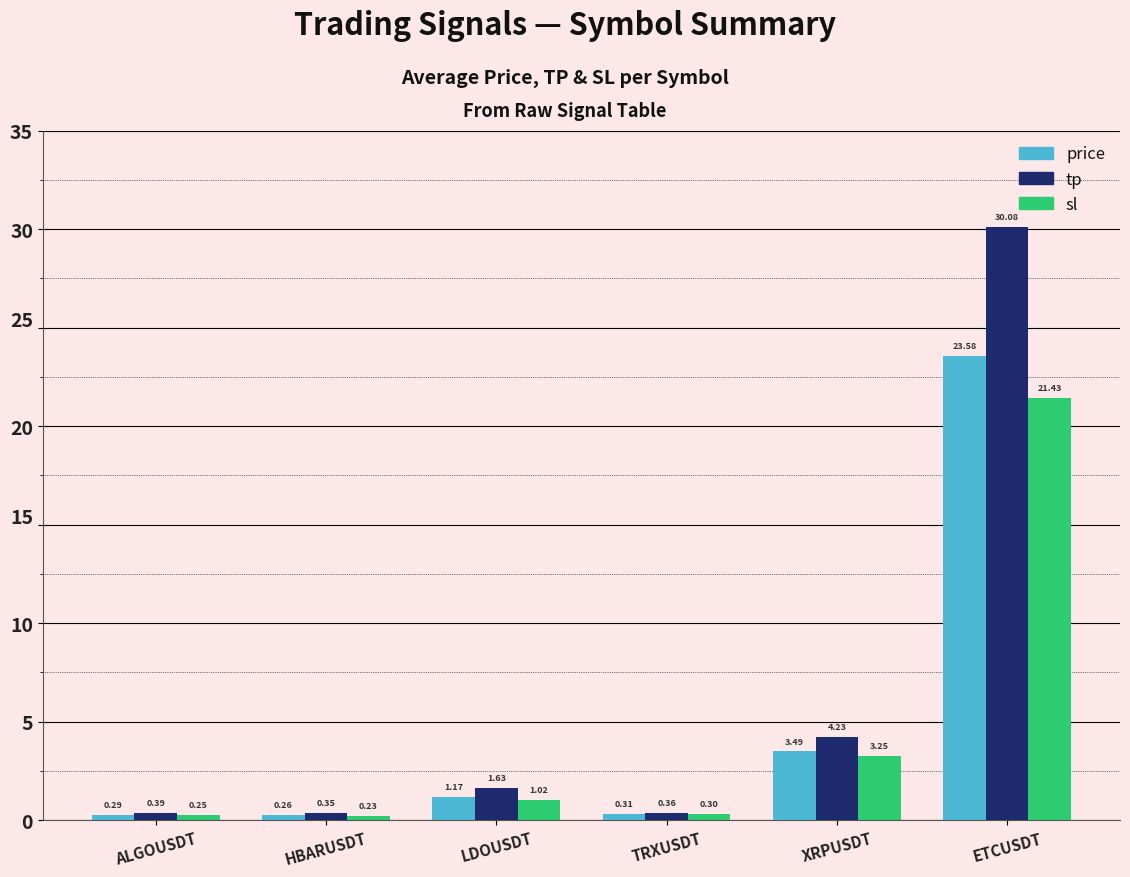

Is it true that tp equals 8.2 at ETCUSDT?

False